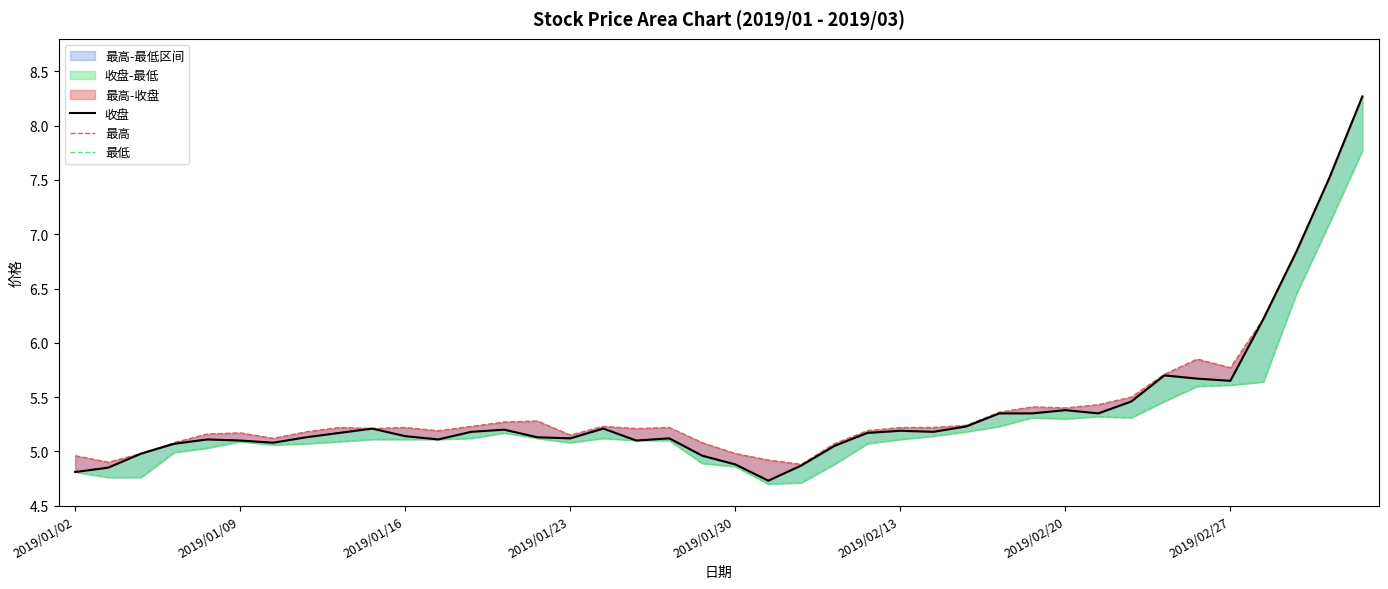

True or false: 最高 and 最低 intersect in this chart.

False